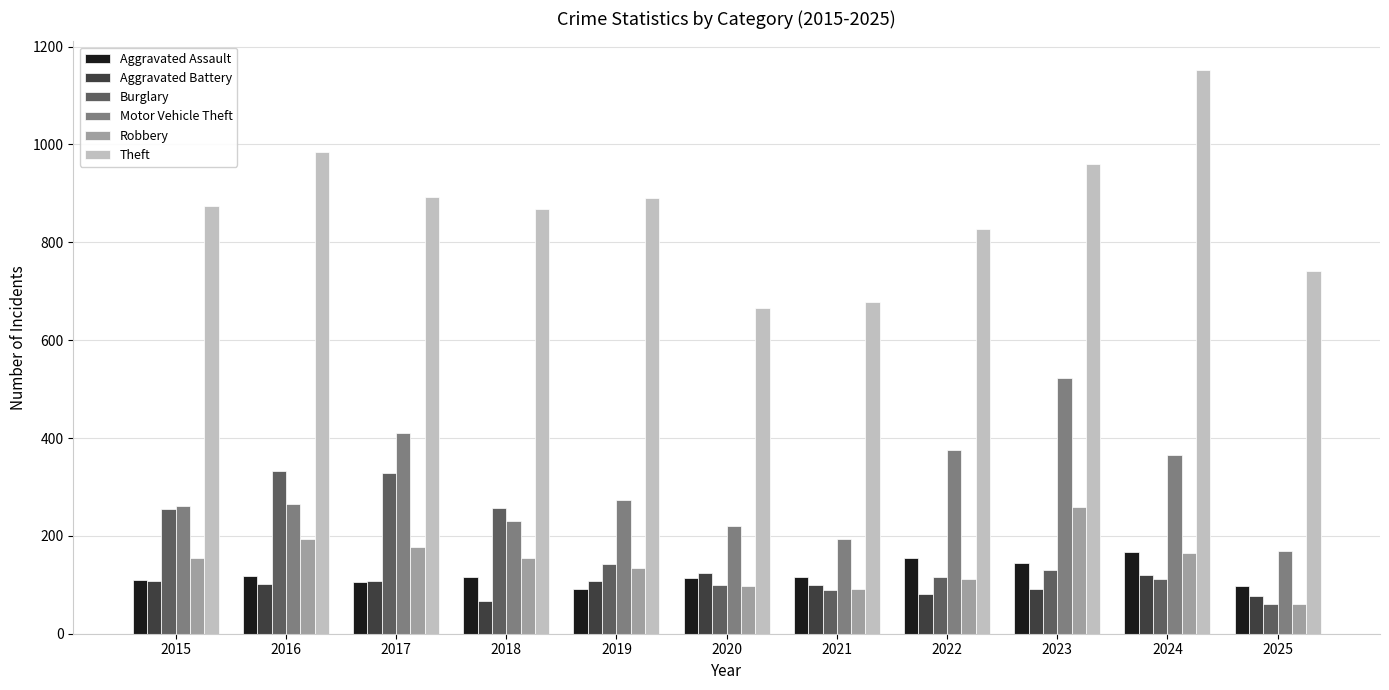

What is the total value across all series at 2015?

1761